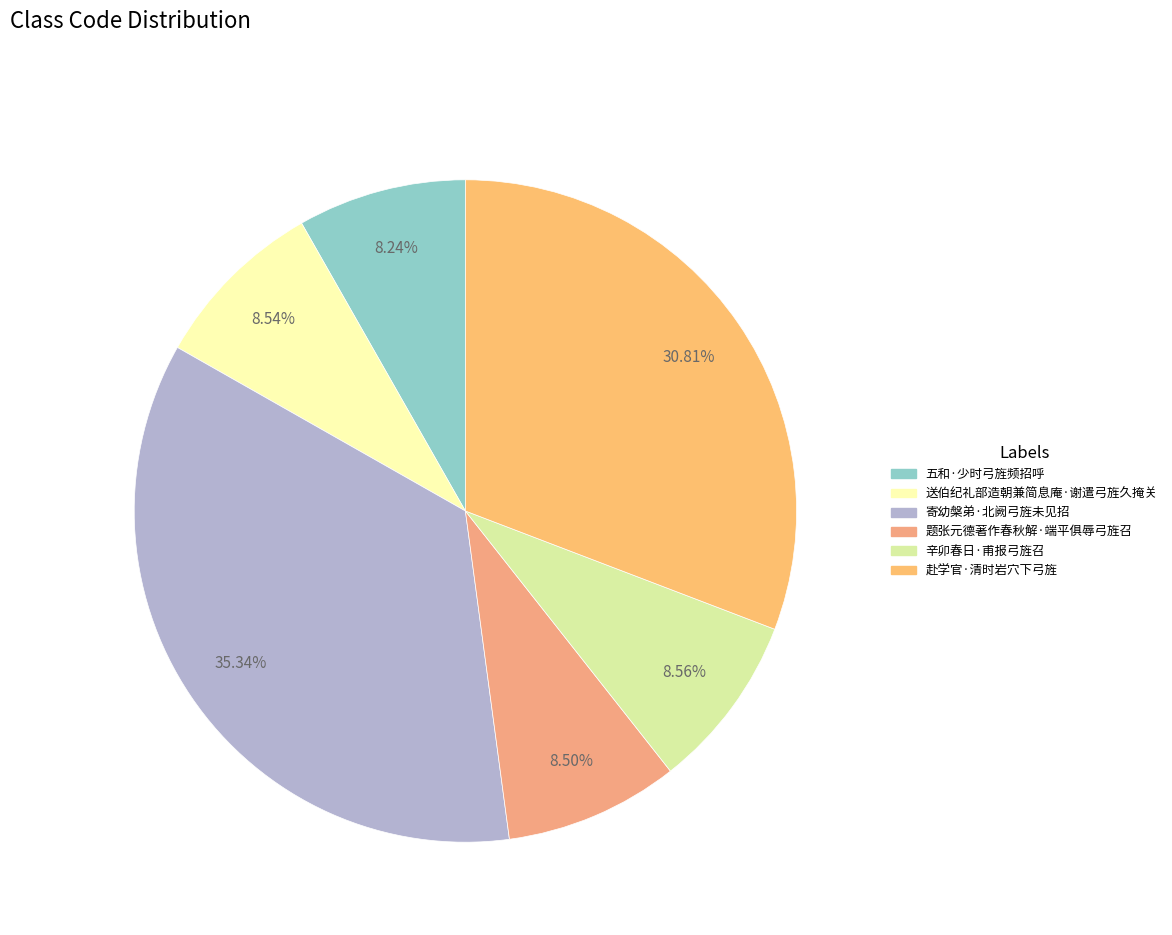

Approximately how many times larger is the value at 题张元德著作春秋解·端平俱辱弓旌召 compared to 五和·少时弓旌频招呼?

1.0